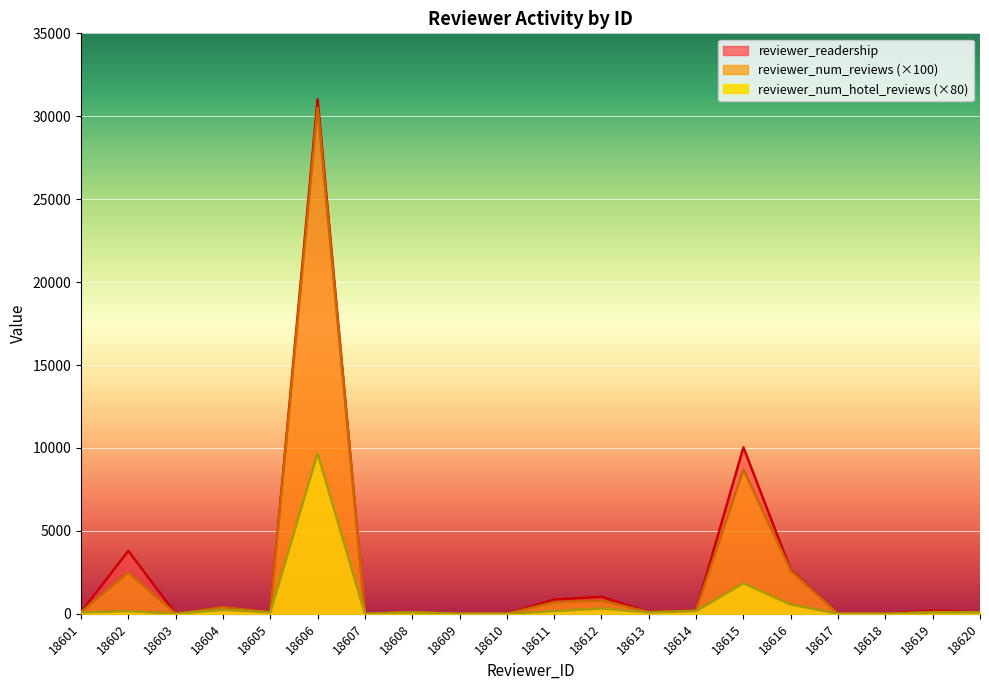

Reading right to left, what are all the values shown in this chart?

reviewer_readership: 18620=100	18619=191	18618=0	18617=0	18616=2644	18615=10034	18614=200	18613=100	18612=1028	18611=859	18610=0	18609=0	18608=101	18607=0	18606=31022	18605=100	18604=403	18603=0	18602=3793	18601=100
reviewer_num_reviews: 18620=100	18619=100	18618=0	18617=0	18616=2600	18615=8700	18614=200	18613=100	18612=800	18611=700	18610=0	18609=0	18608=100	18607=0	18606=30500	18605=100	18604=400	18603=0	18602=2500	18601=100
reviewer_num_hotel_reviews: 18620=80	18619=80	18618=0	18617=0	18616=560	18615=1840	18614=160	18613=80	18612=320	18611=160	18610=0	18609=0	18608=80	18607=0	18606=9680	18605=80	18604=240	18603=0	18602=160	18601=80